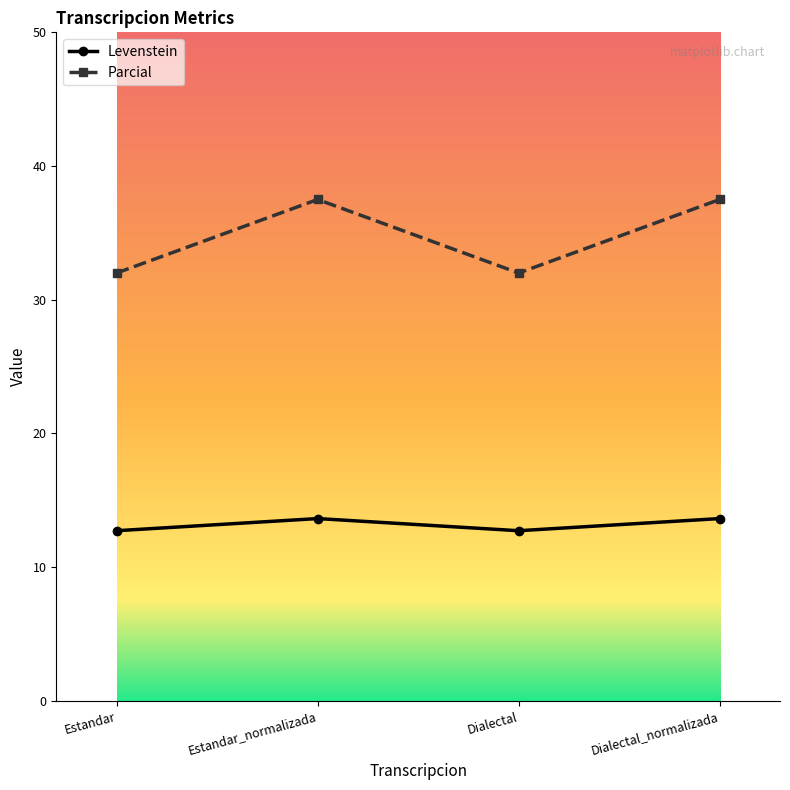

How many categories are shown in the chart?

4